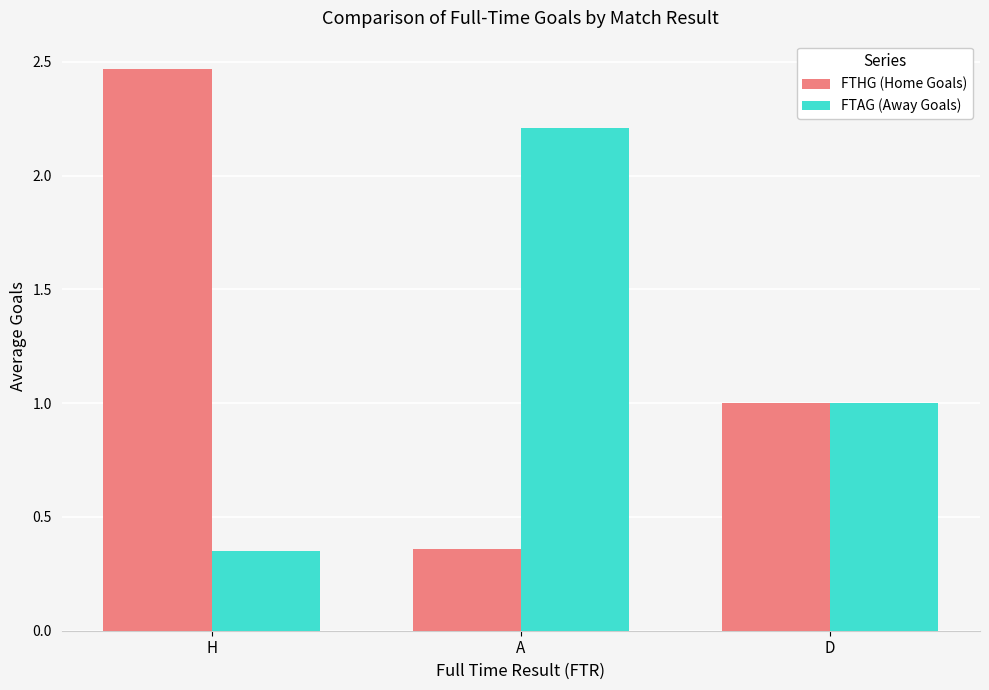

Rank the categories by FTHG (Home Goals) value from highest to lowest.

H, D, A